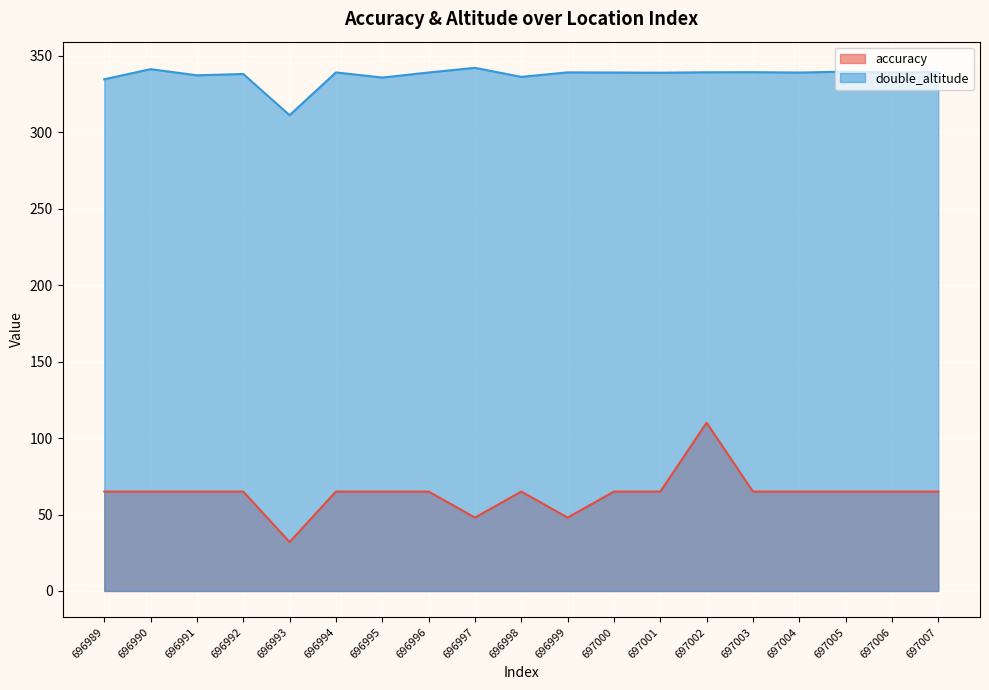

List the series in order of their peak value, lowest first.

accuracy, double_altitude